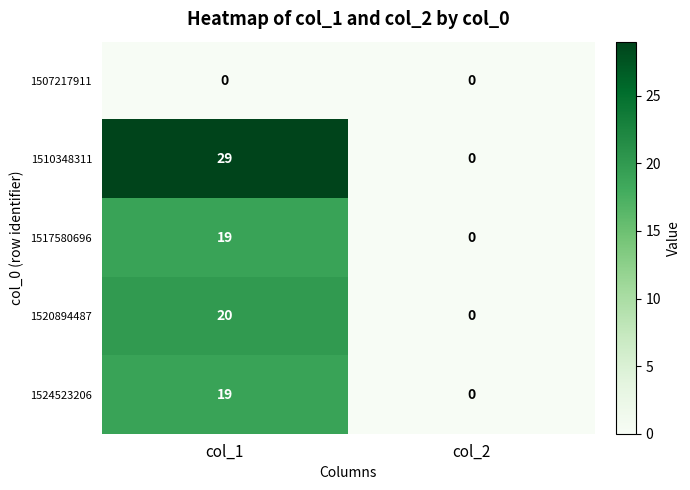

Between col_1 and col_2, which series saw the biggest shift?

1510348311